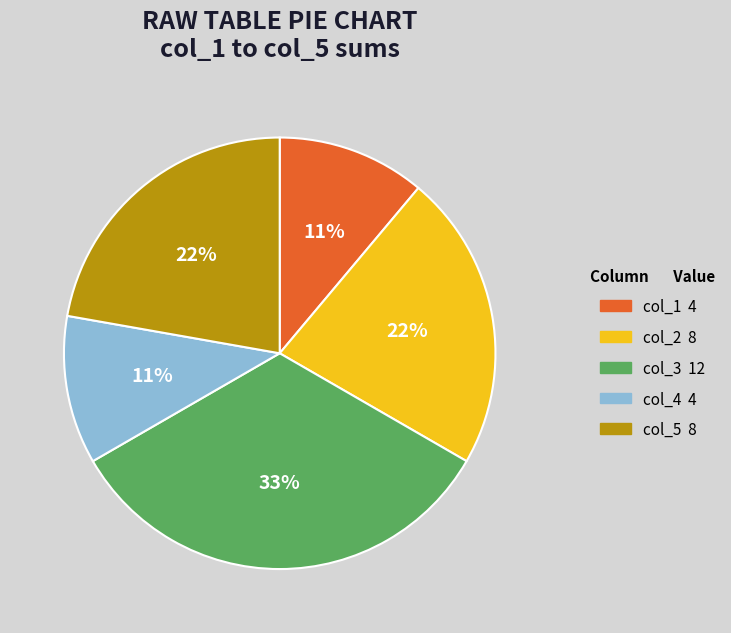

Does any single category account for the majority?

No